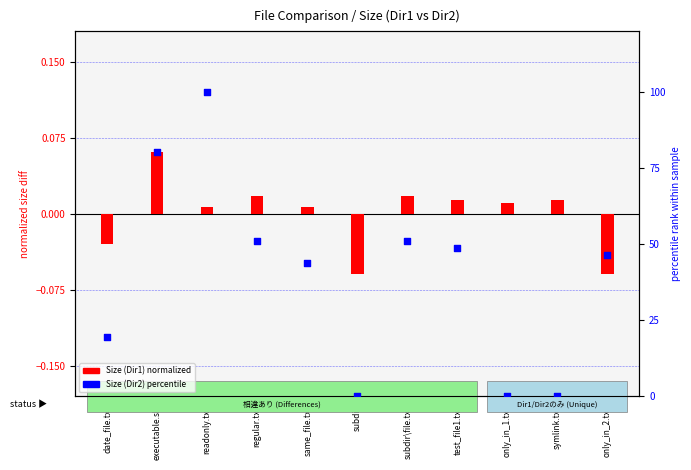

Which series reaches the maximum Y coordinate?

Size (Dir2) percentile